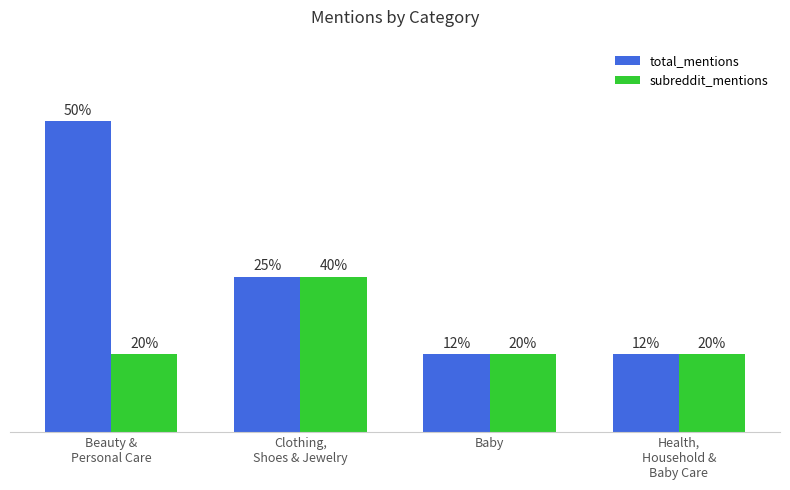

Is it true that total_mentions equals 1 at Beauty &
Personal Care?

False